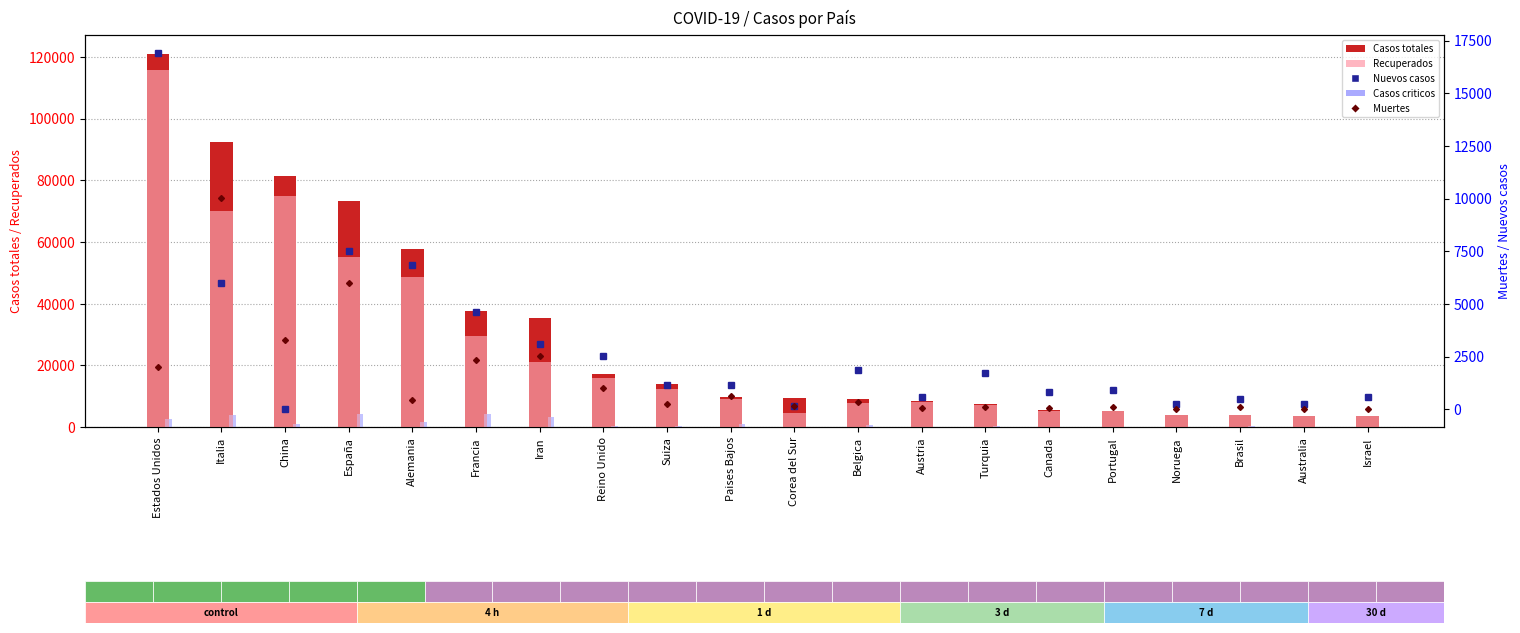

What are all the series names shown in the legend?

Casos totales, Recuperados, Casos criticos, Nuevos casos, Muertes